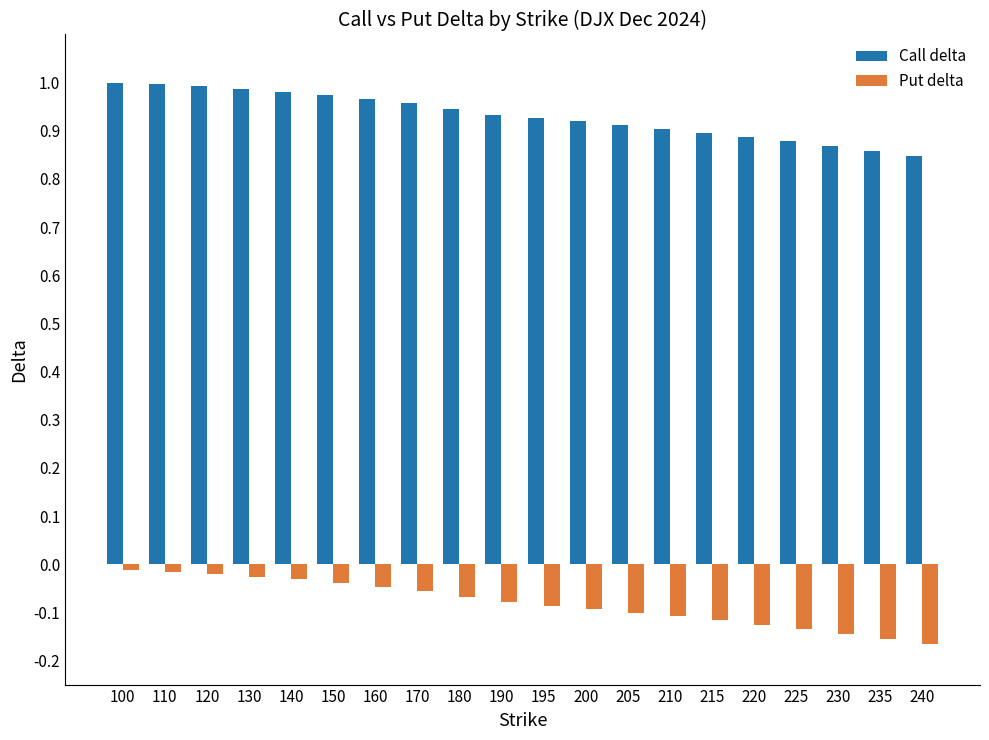

List the series in order of their peak value, highest first.

Call delta, Put delta